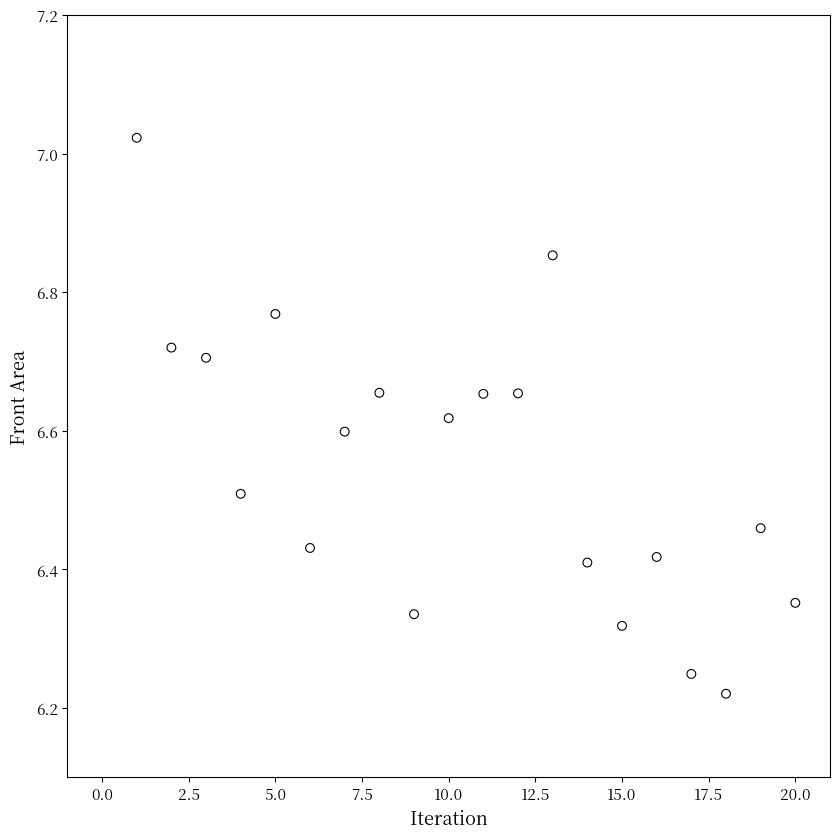

What is the range of X values (max minus min)?

19.0